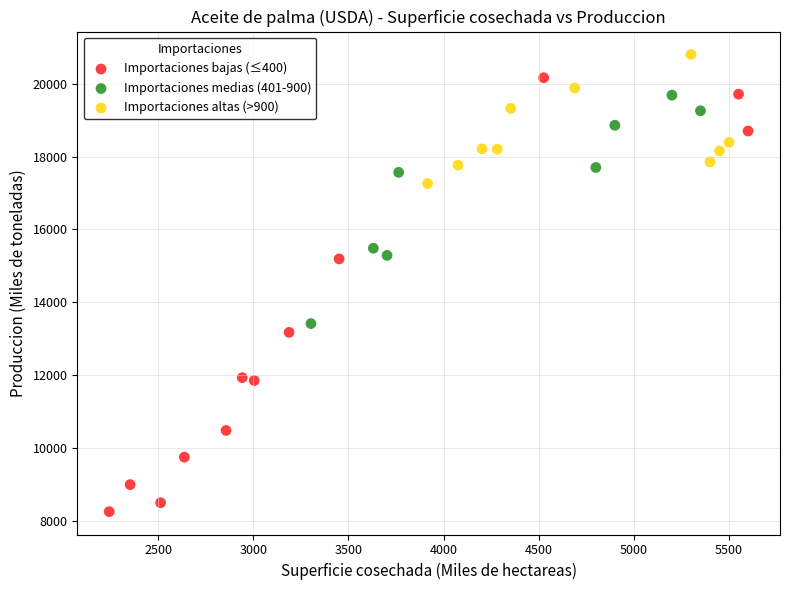

Which series has the widest spread of Y values?

Importaciones bajas (≤400)